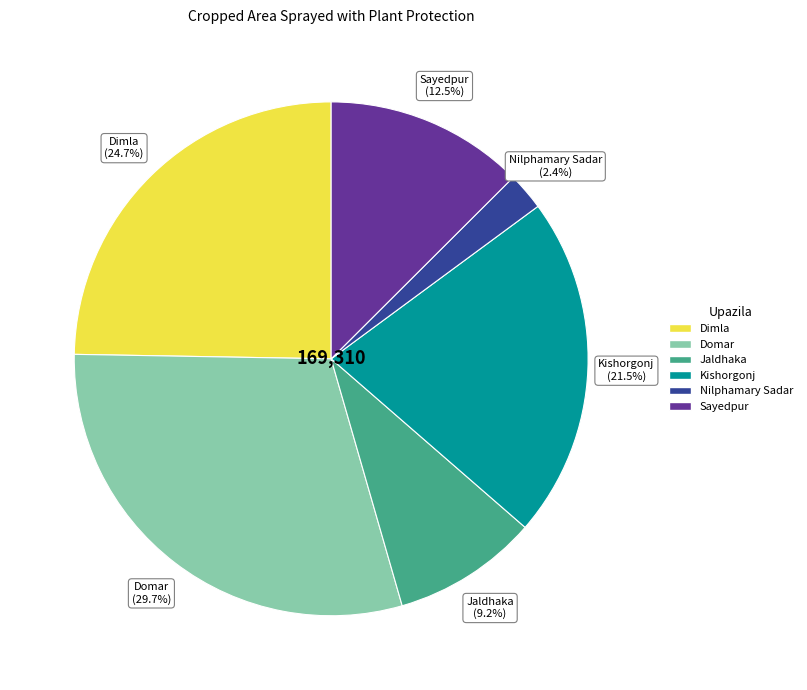

True or false: Nilphamary Sadar accounts for 2% of the total.

True